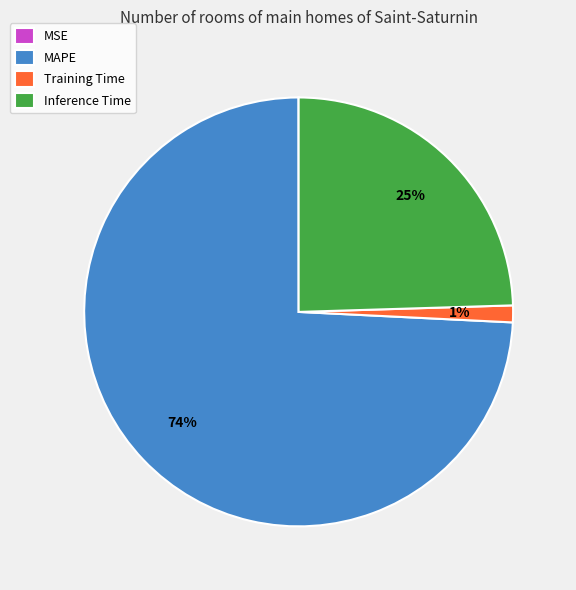

To the nearest percent, what percentage of the pie is Inference Time?

25%